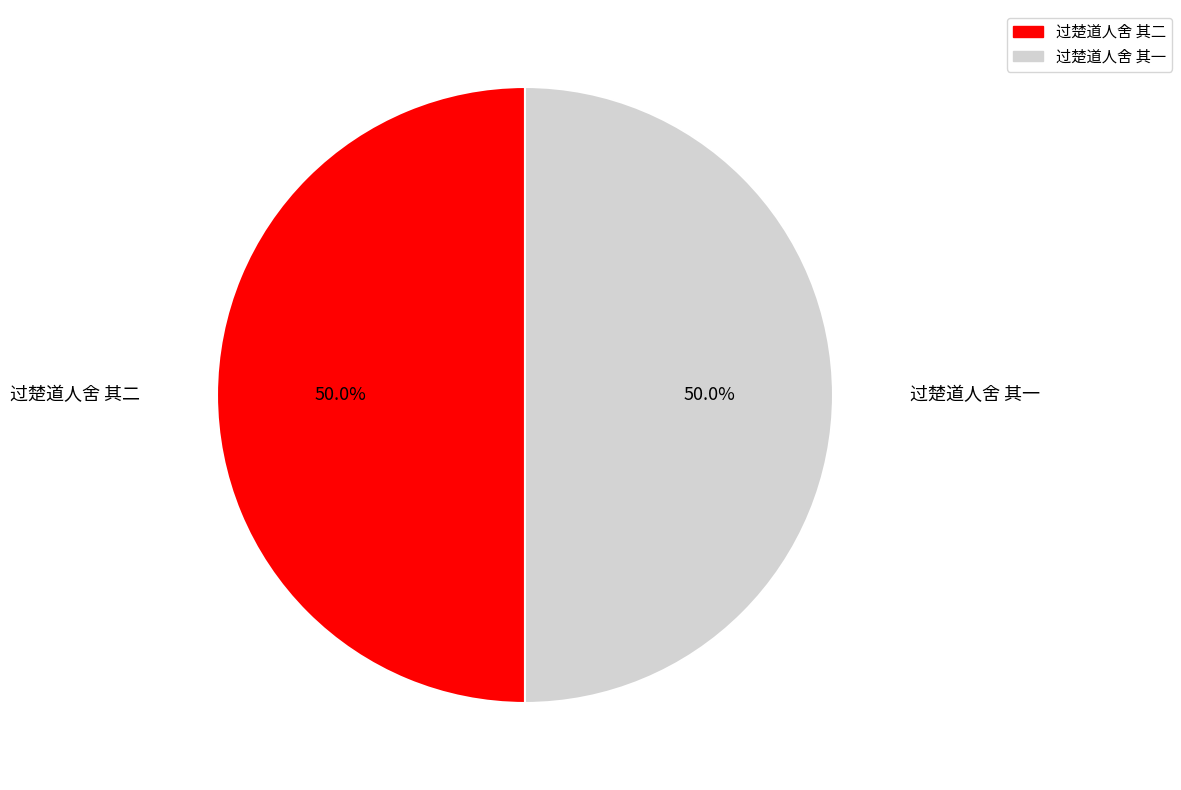

What is the ratio of the value at 过楚道人舍 其一 to the value at 过楚道人舍 其二?

1.0